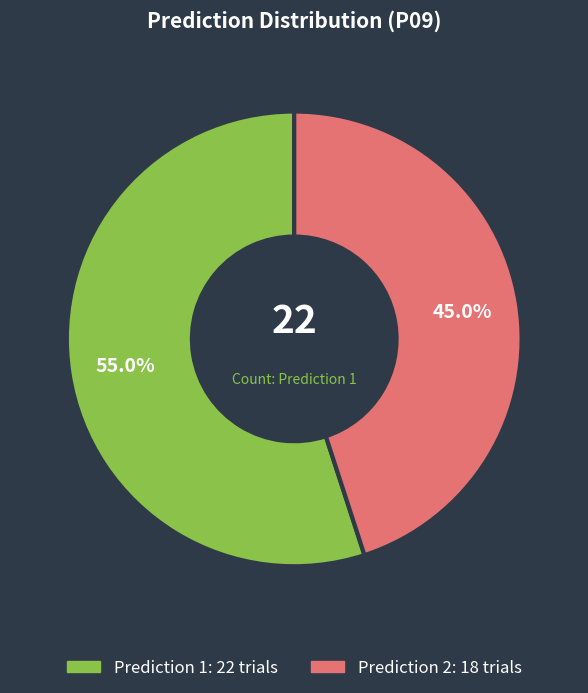

Is there any slice that represents more than half of the pie?

Yes